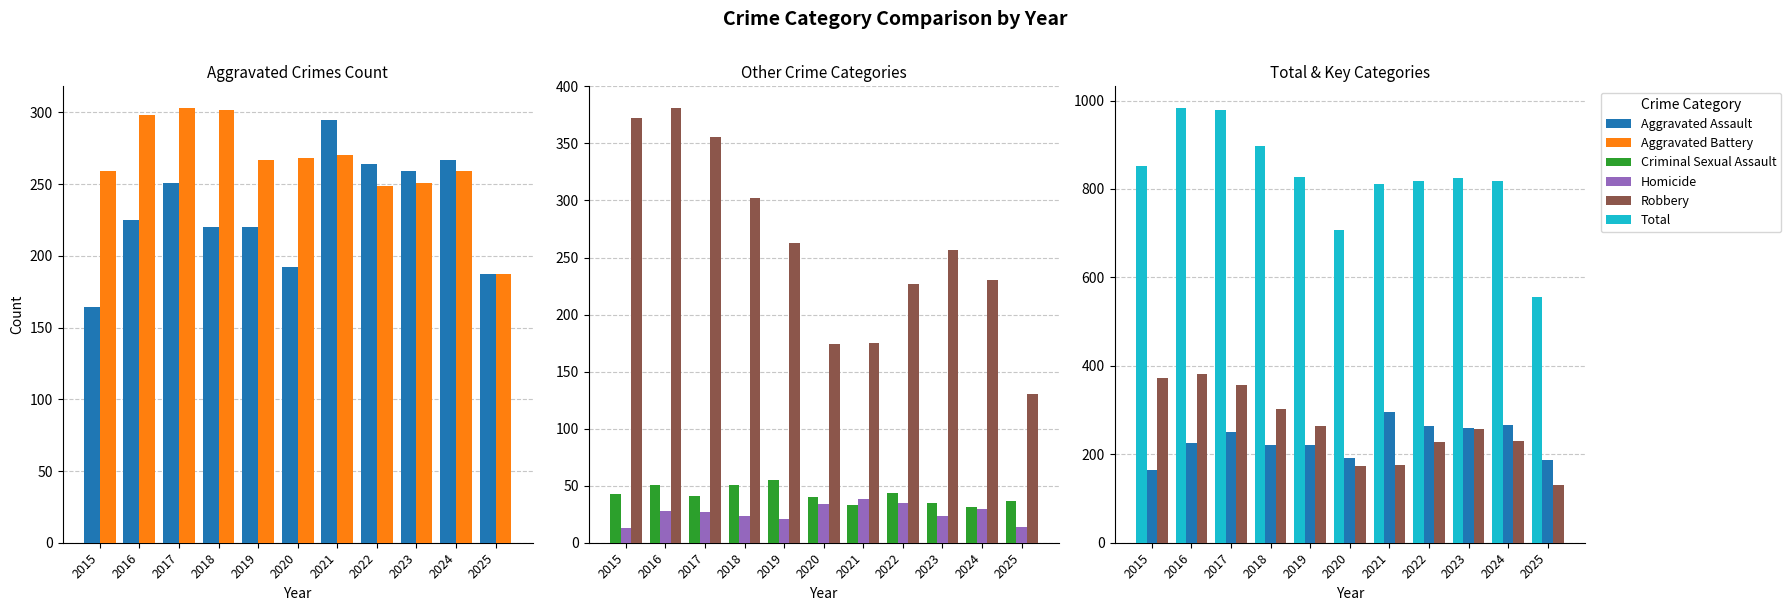

At how many categories does at least one series exceed 45?

11